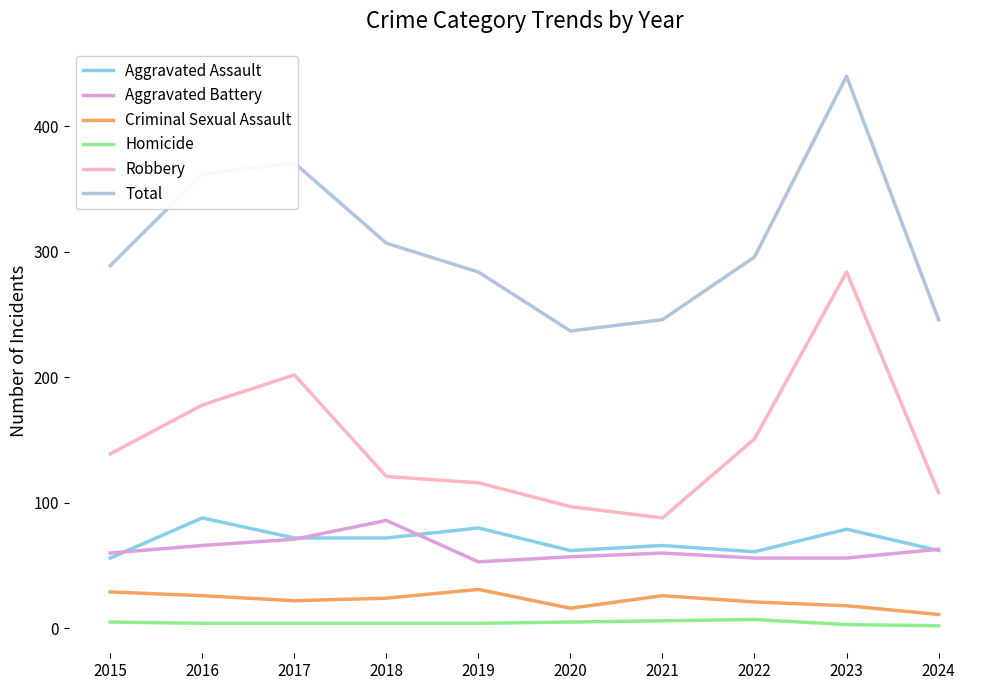

How many Criminal Sexual Assault values are between 18 and 26?

6